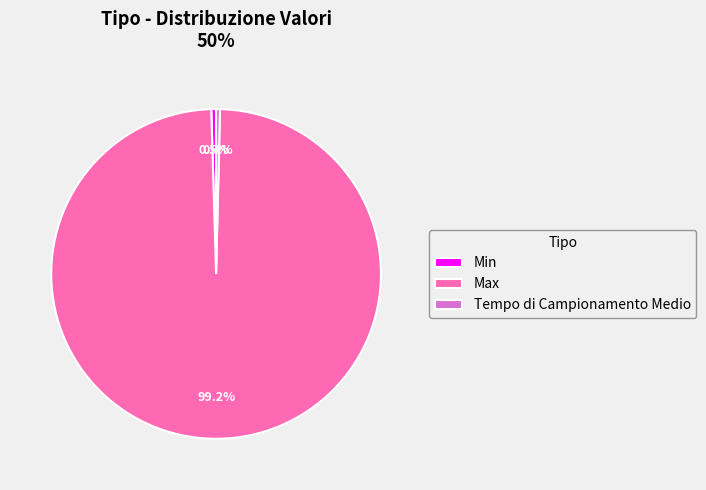

The Max slice represents 84% of the pie. True or false?

False